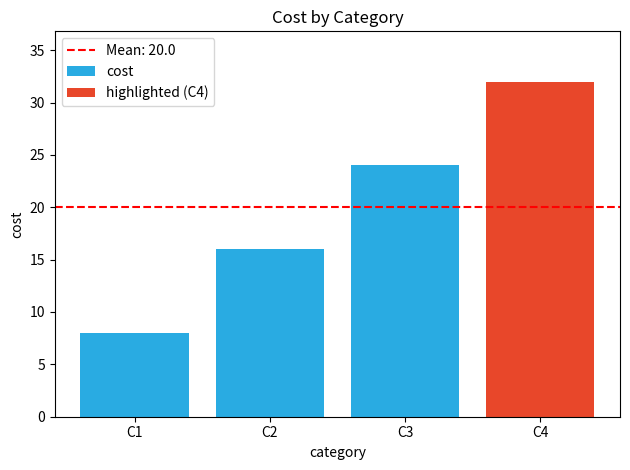

The chart shows a value of 24 at C3. True or false?

True